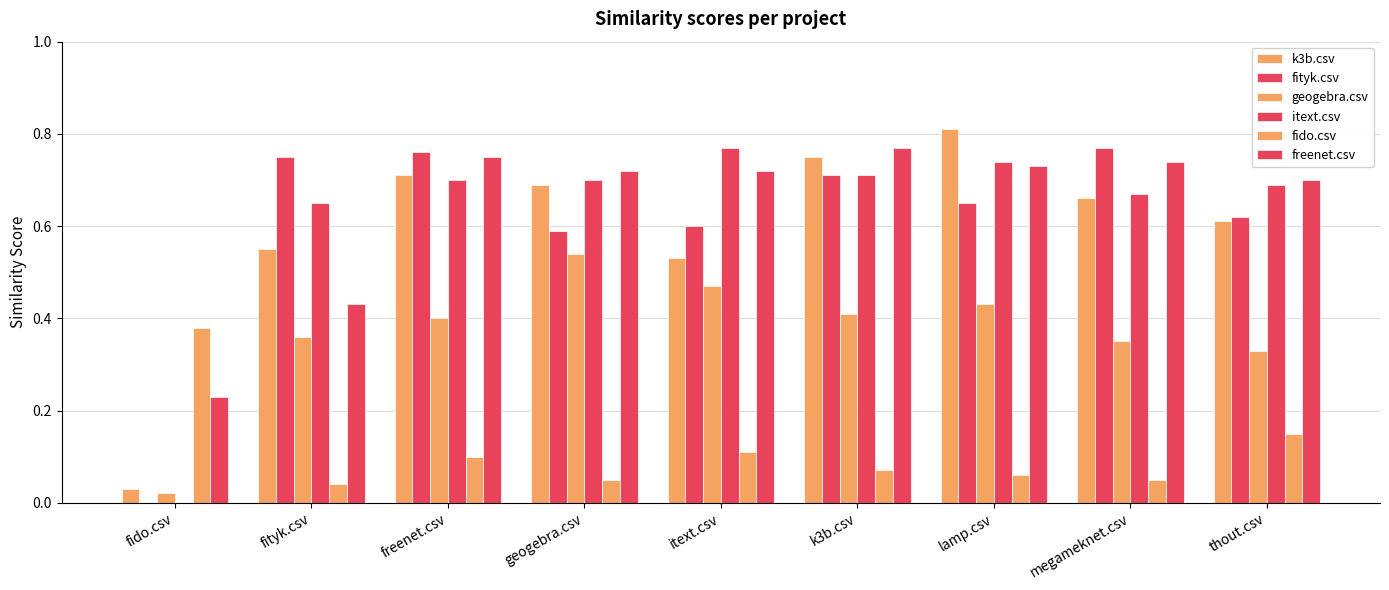

What is the value of the itext.csv bar at the 7th from the left?

0.7